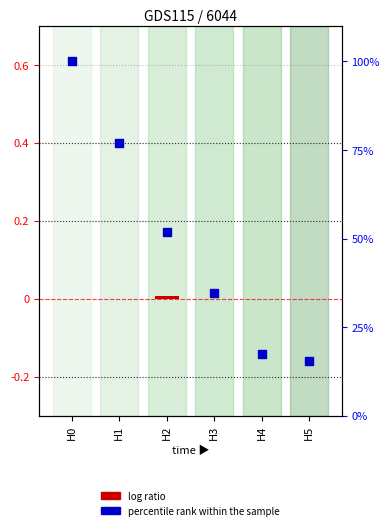

At how many categories does at least one series exceed 27?

4